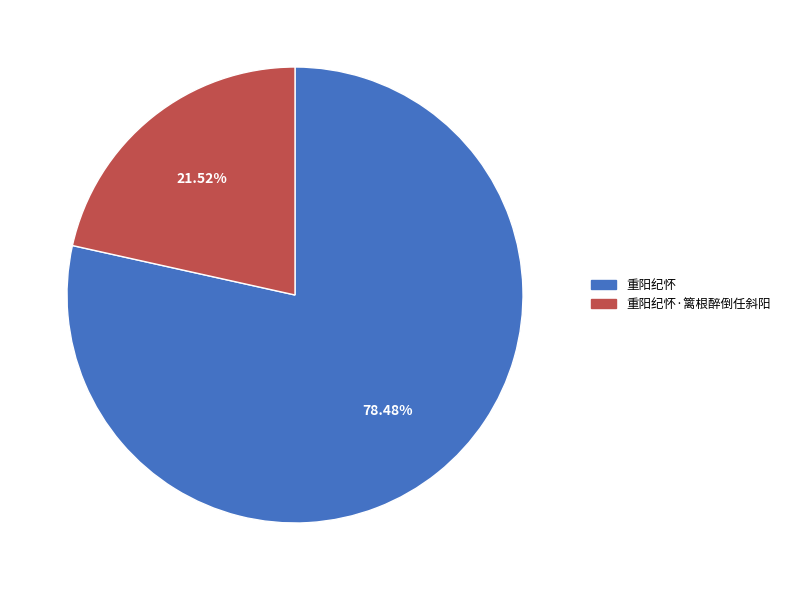

Is 重阳纪怀·篱根醉倒任斜阳 the majority of the pie?

No